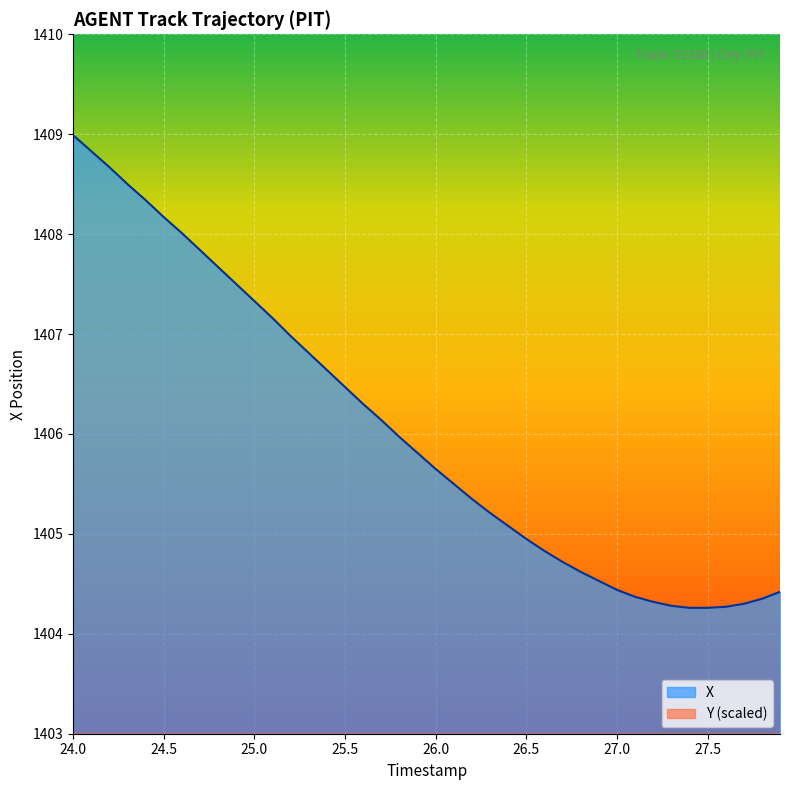

What is the minimum value for X?

1404.3